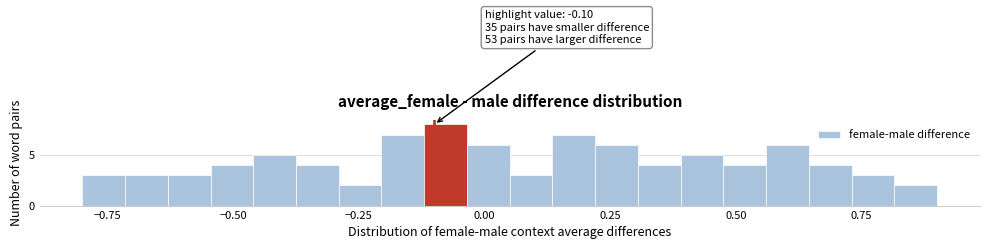

Read against the x-axis, roughly where is the centre of the tallest bar?

-0.10